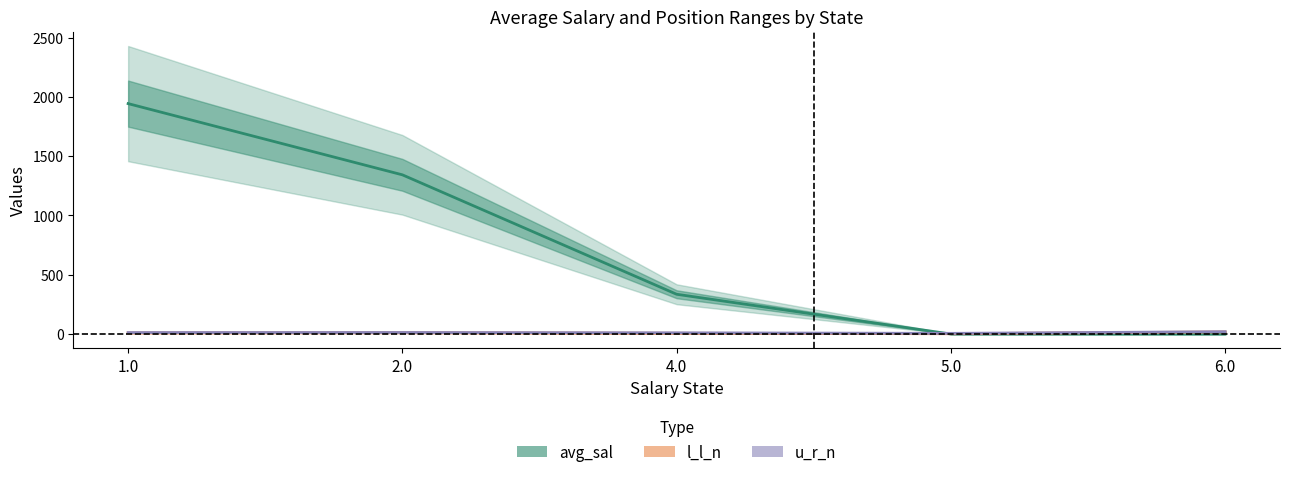

What is the label of the 5th point from the right?

1.0